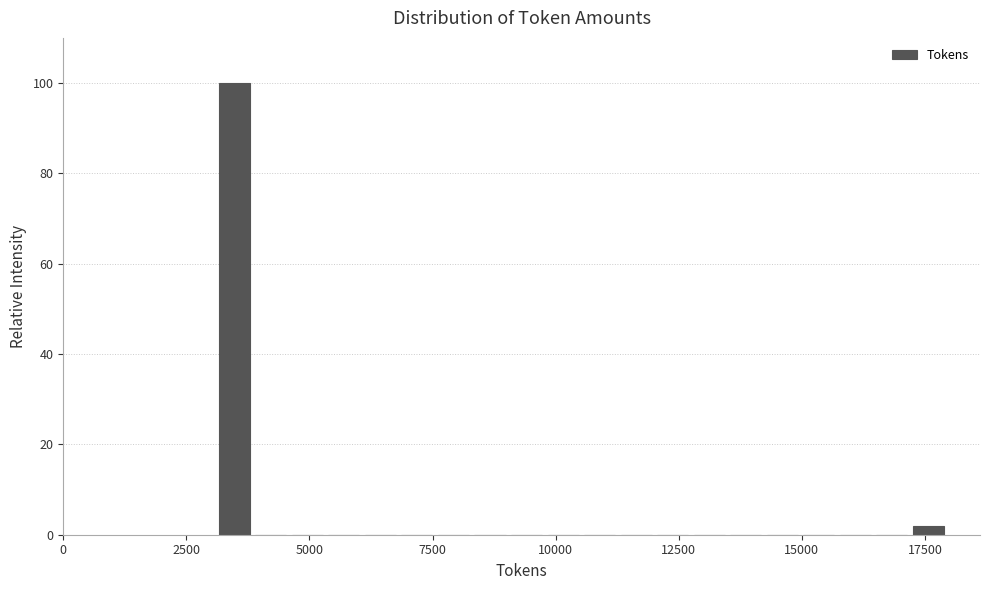

Read against the x-axis, roughly where is the centre of the tallest bar?

3500